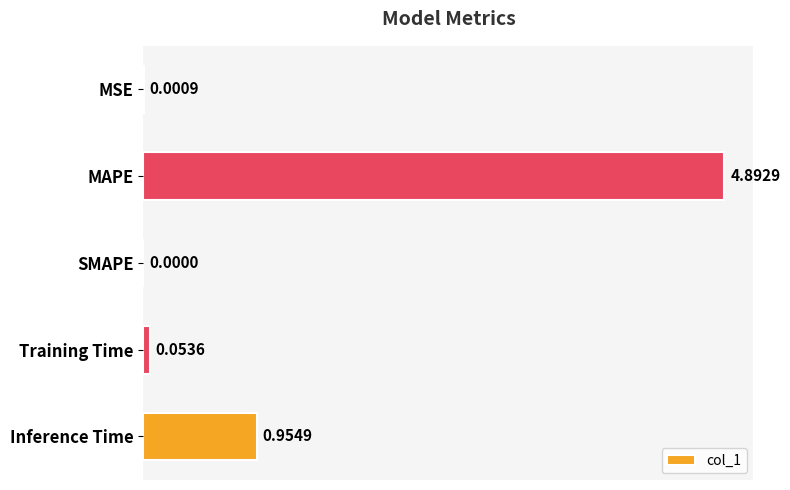

Between MAPE and MSE, which is larger?

MAPE